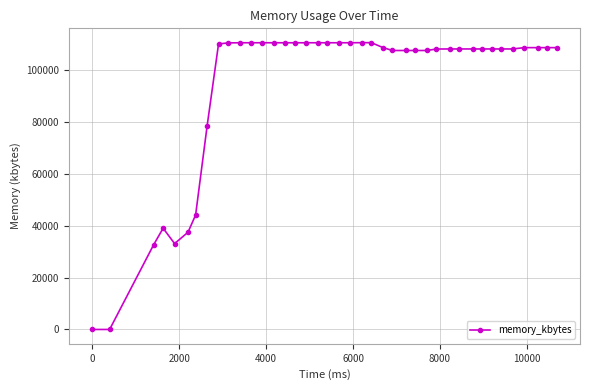

What is the difference between the second highest and second lowest values?

110404